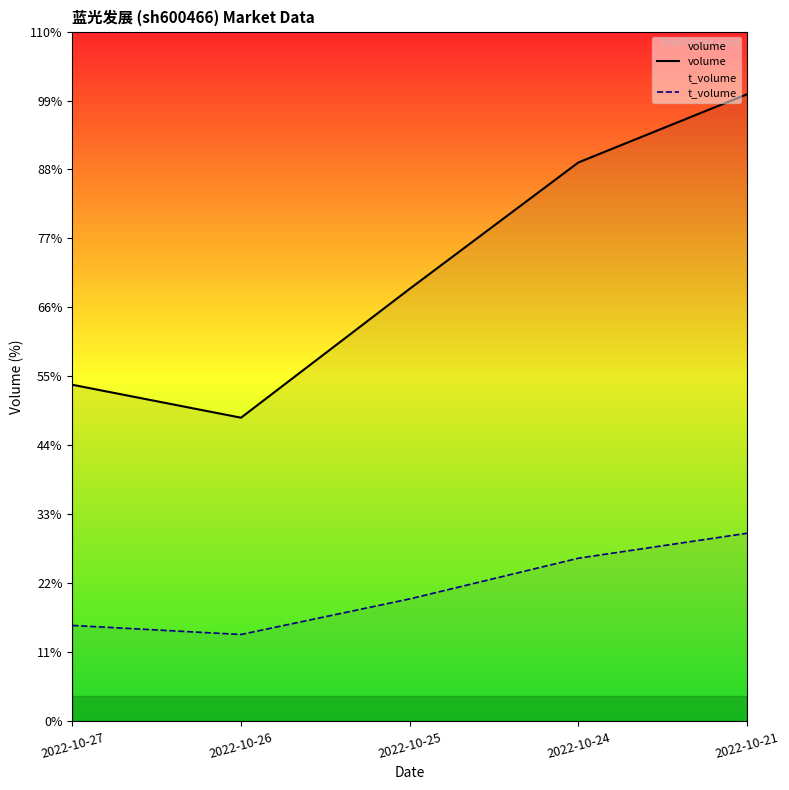

List the labels in order of t_volume value, smallest first.

2022-10-26, 2022-10-27, 2022-10-25, 2022-10-24, 2022-10-21